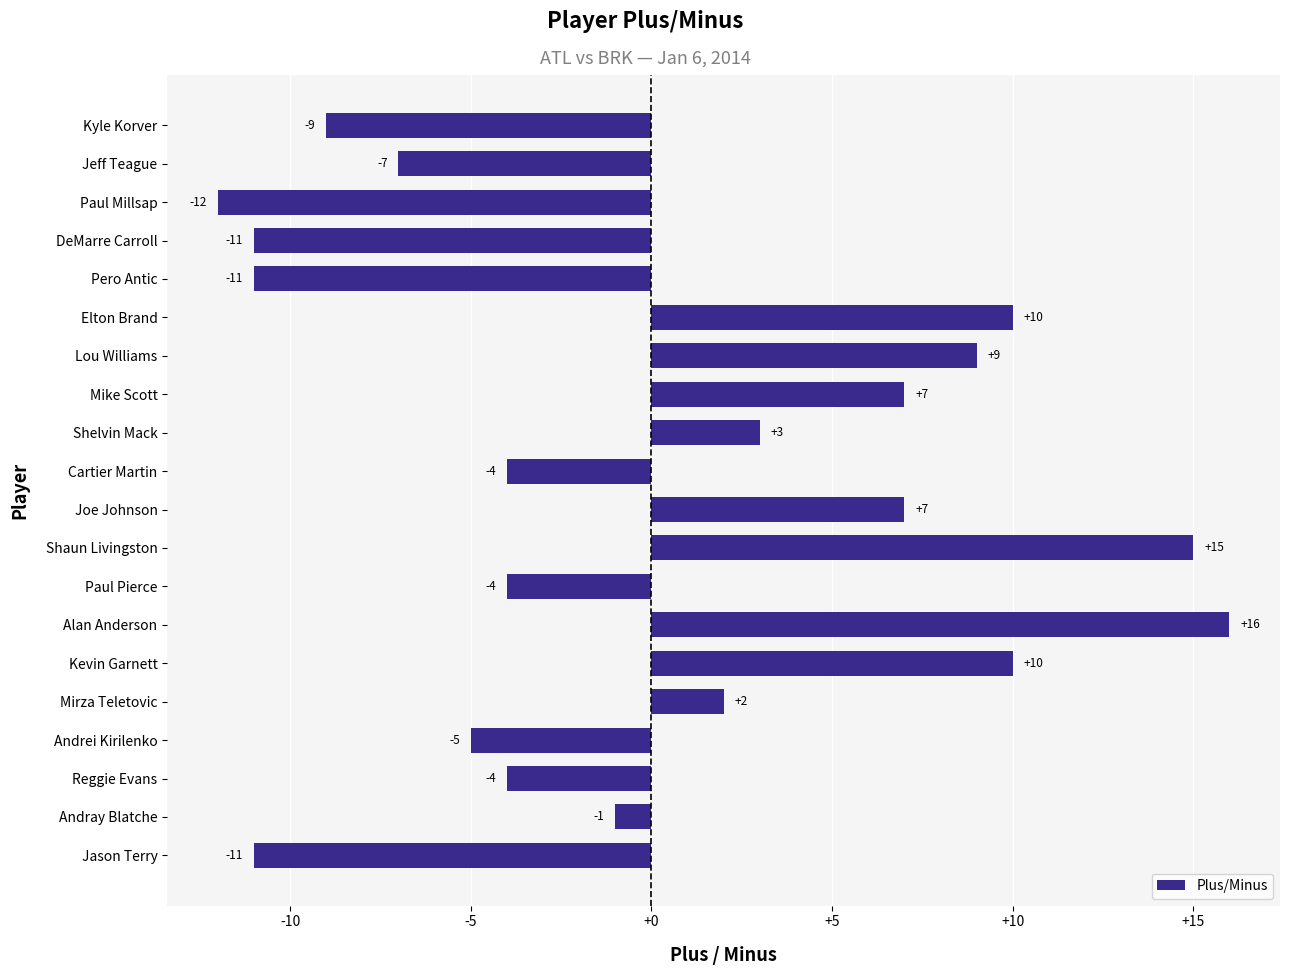

Reading bottom to top, extract all data points from this chart.

-11	-1	-4	-5	2	10	16	-4	15	7	-4	3	7	9	10	-11	-11	-12	-7	-9